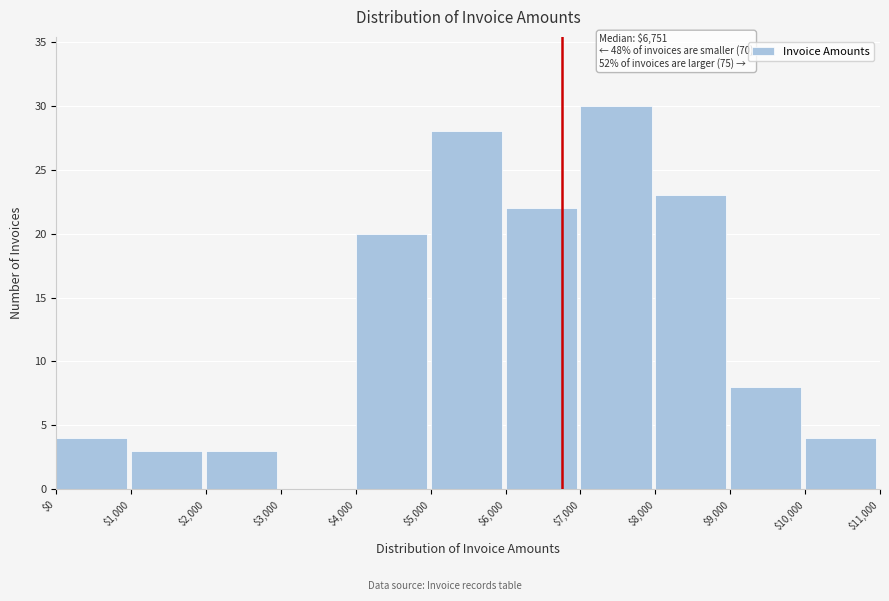

Which range on the x-axis has the tallest bar?

$7,000 to $8,000